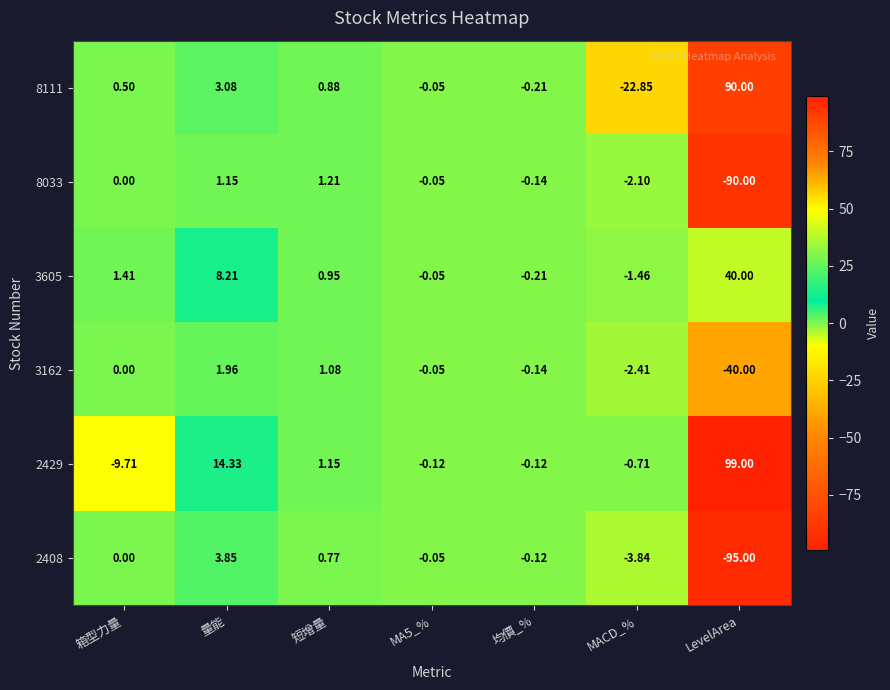

At which category does the chart reach its peak across all series?

LevelArea